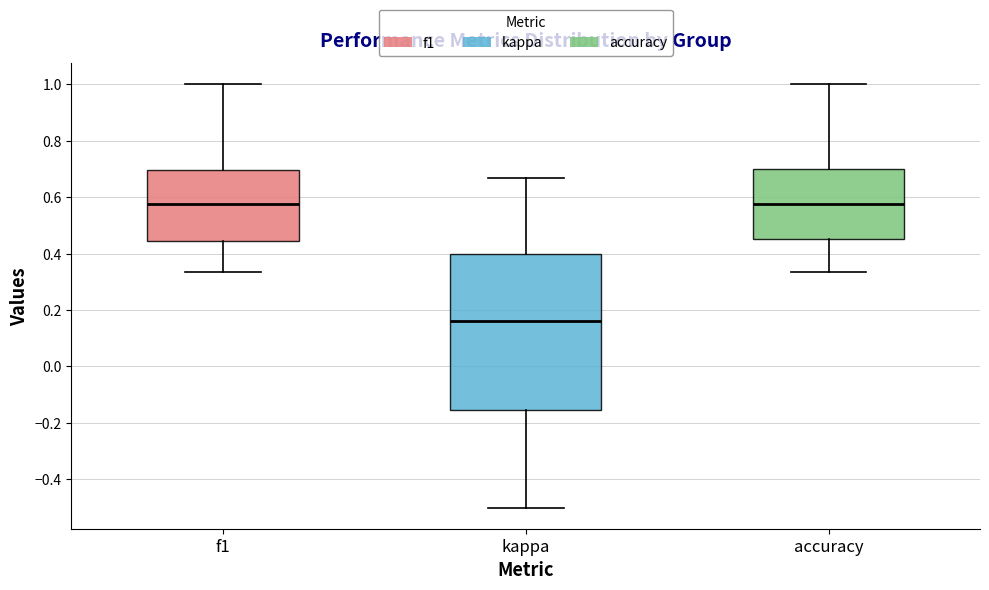

Where is the lower edge of the box for f1 on the y-axis? The values are not printed on the chart, so give them approximately, as read against the axis.

0.44